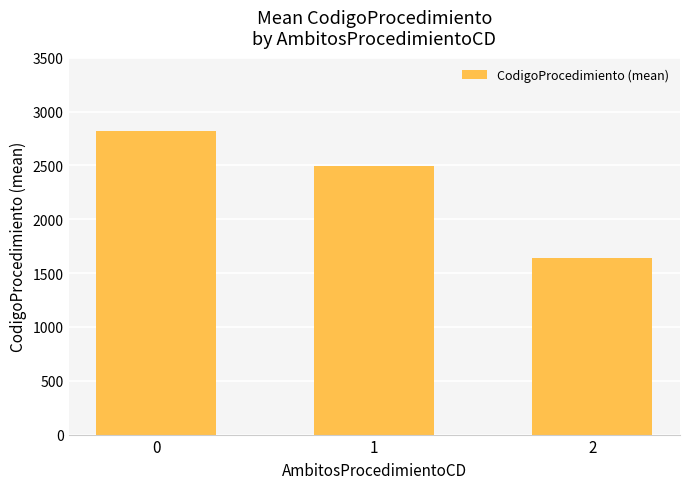

Count the number of categories in the chart.

3